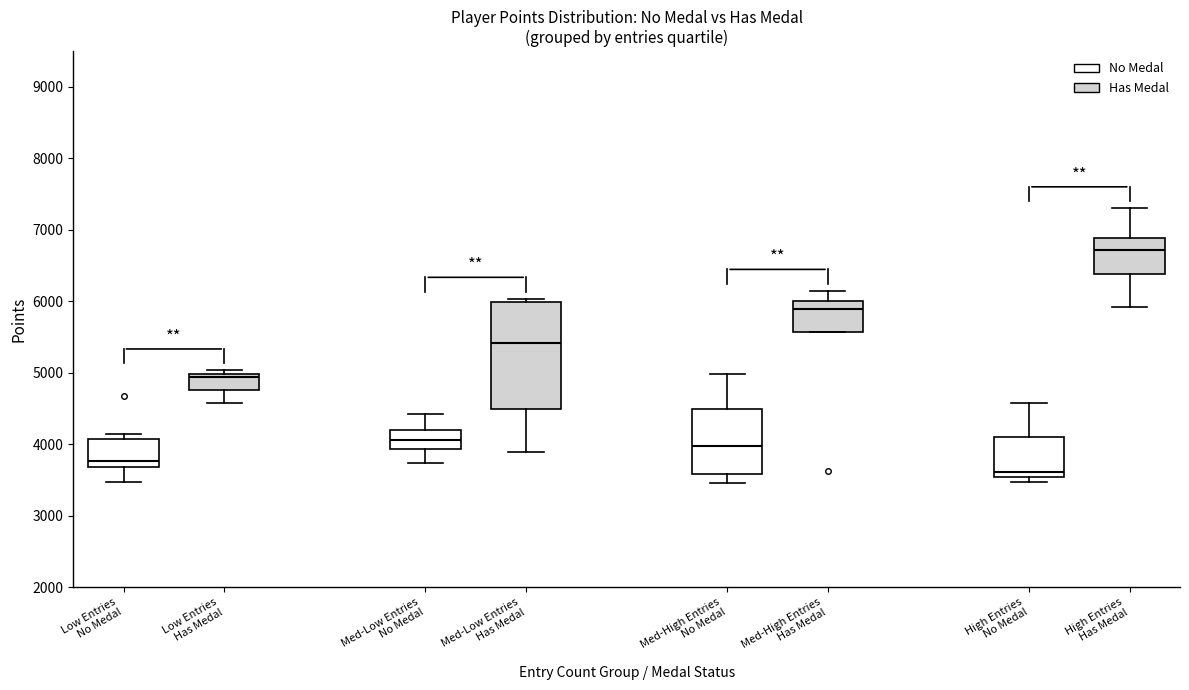

Reading left to right, read every box against the y-axis: the position of its median line, the range the box covers, and the ends of its whiskers. The values are not printed on the chart, so give them approximately, as read against the axis.

Low Entries No Medal: median 3800, box 3700 to 4100, whiskers 3500 to 4200
Low Entries Has Medal: median 4900, box 4800 to 5000, whiskers 4600 to 5000 (just above the box's upper edge)
Med-Low Entries No Medal: median 4100, box 3900 to 4200, whiskers 3700 to 4400
Med-Low Entries Has Medal: median 5400, box 4500 to 6000, whiskers 3900 to 6000 (just above the box's upper edge)
Med-High Entries No Medal: median 4000, box 3600 to 4500, whiskers 3500 to 5000
Med-High Entries Has Medal: median 5900, box 5600 to 6000, whiskers 5600 to 6100
High Entries No Medal: median 3600, box 3500 to 4100, whiskers 3500 (just below the box's lower edge) to 4600
High Entries Has Medal: median 6700, box 6400 to 6900, whiskers 5900 to 7300